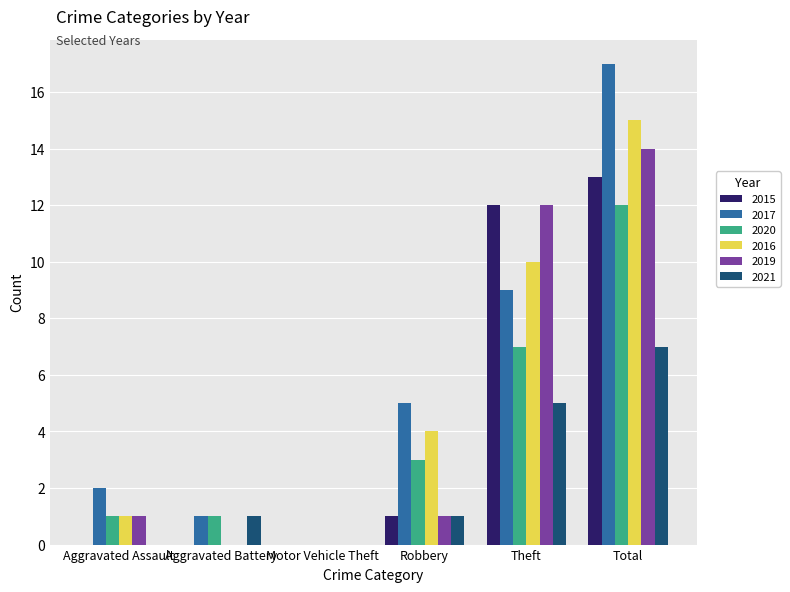

Which category has the highest value in the 2015 series?

Total